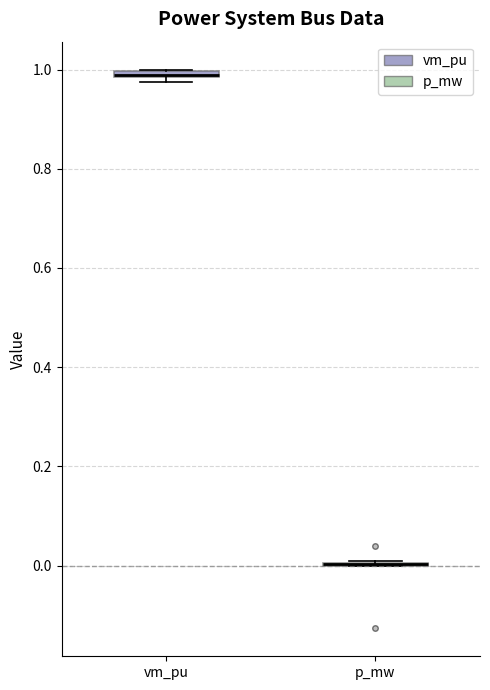

Where is the lower edge of the box for vm_pu on the y-axis? The values are not printed on the chart, so give them approximately, as read against the axis.

0.98